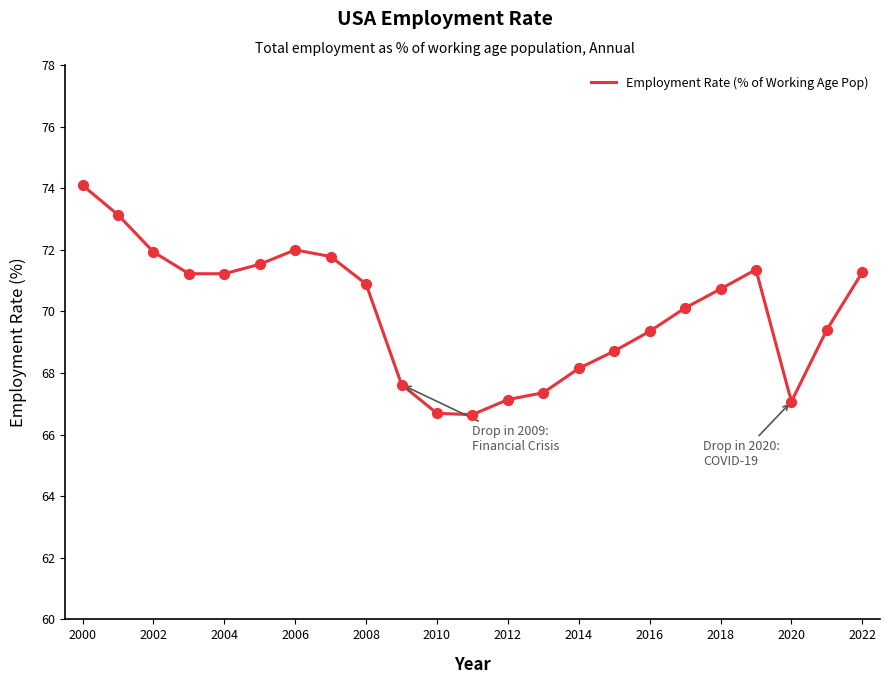

What is the change in value from 2013 to 2020?

-0.3